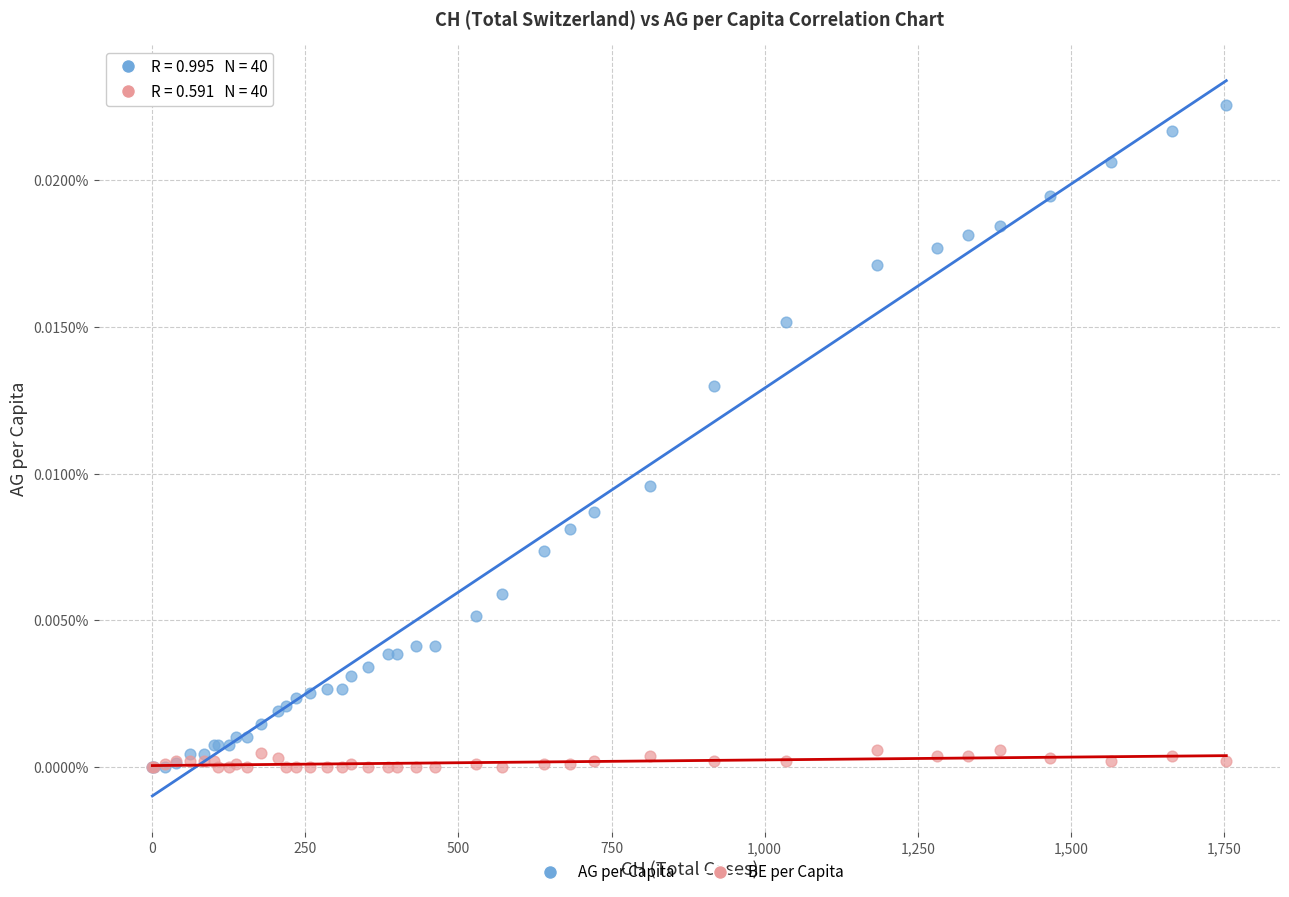

What are all the series names shown in the legend?

AG per Capita, BE per Capita